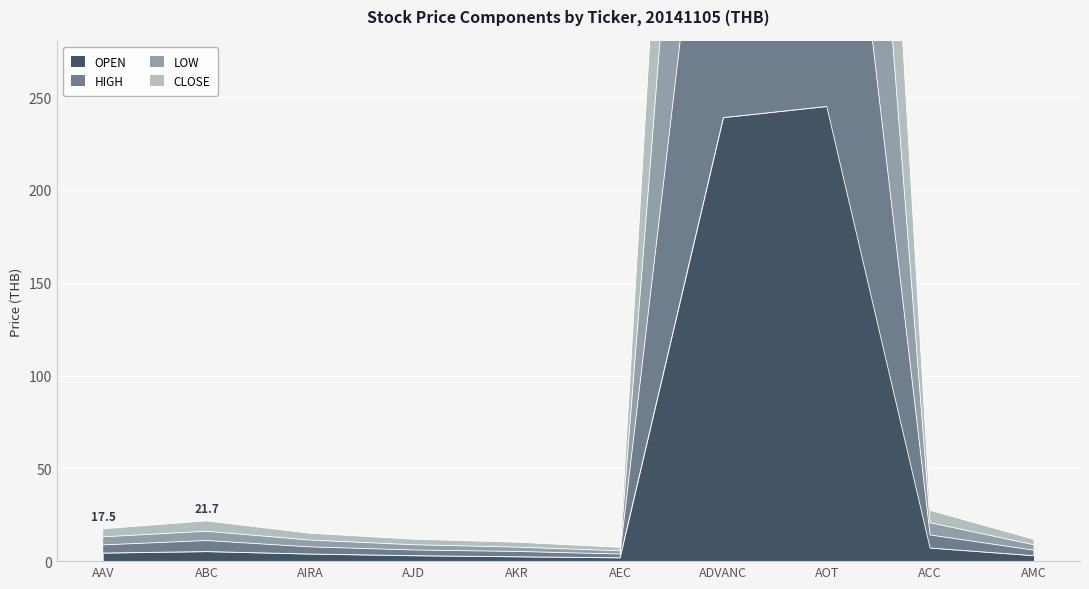

How many lines are shown in the chart?

4